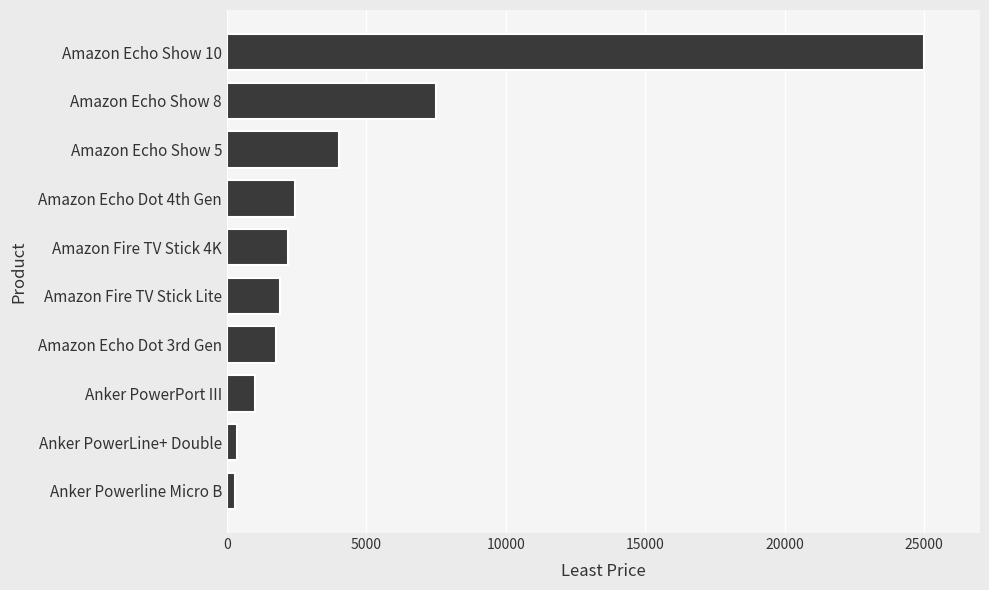

What is the difference between the values at Amazon Fire TV Stick 4K and Amazon Echo Show 10?

22800